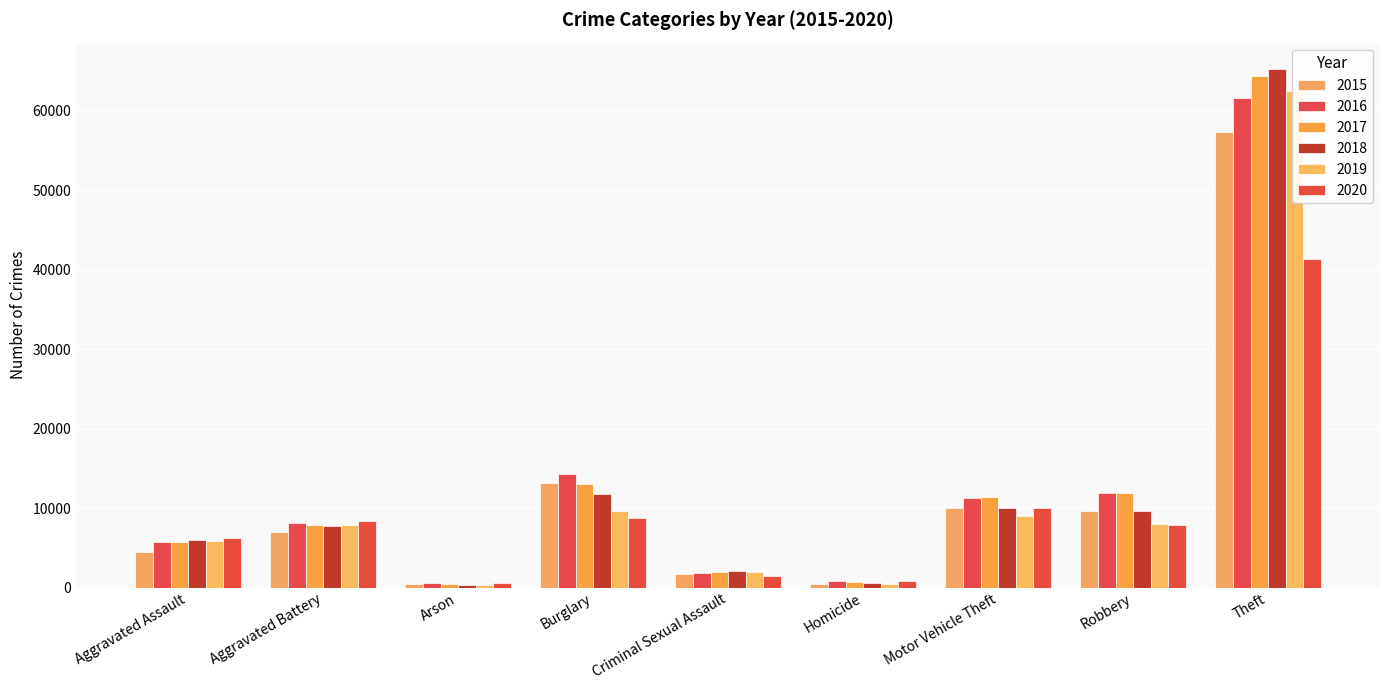

Is the value of 2020 at Motor Vehicle Theft greater than the value of 2018 at Homicide?

Yes